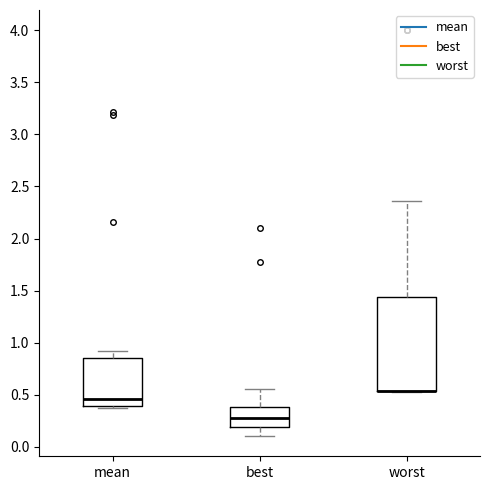

Where is the upper edge of the box for worst on the y-axis? The values are not printed on the chart, so give them approximately, as read against the axis.

1.45